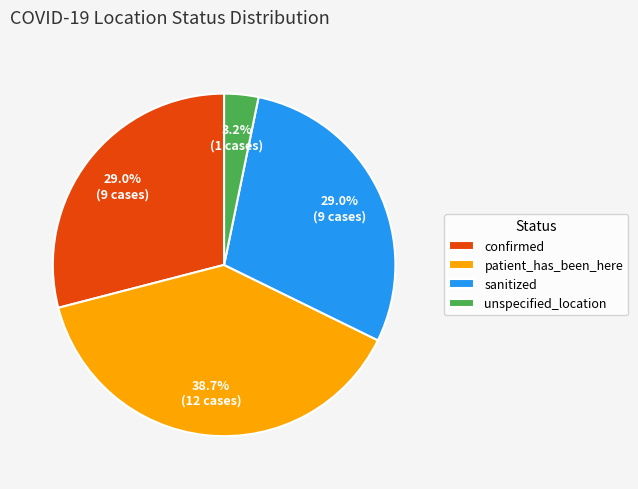

Which slice is the smallest?

unspecified_location